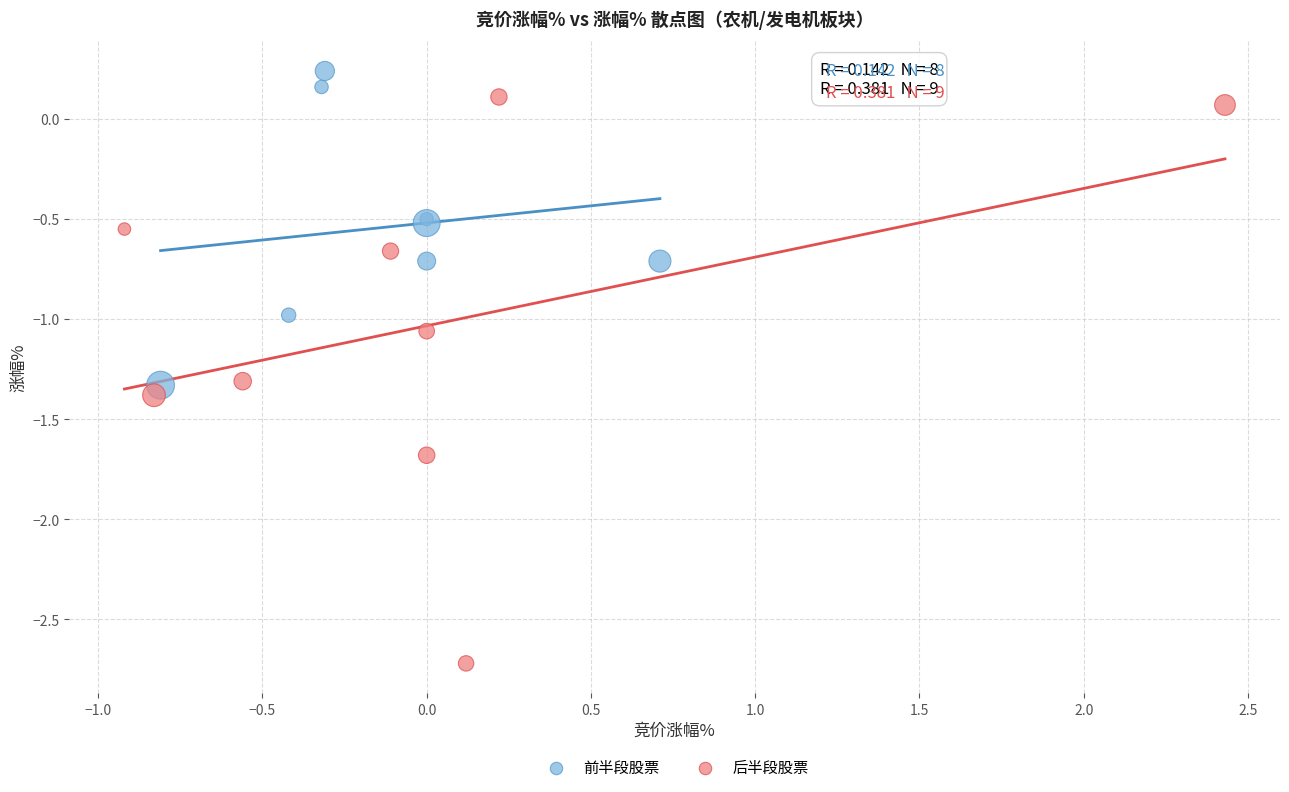

Which series has the widest spread of Y values?

后半段股票